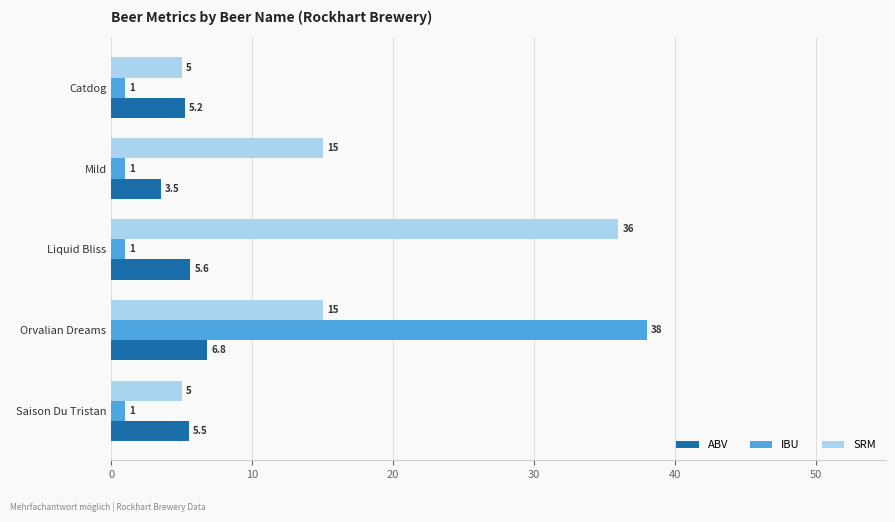

What is the spread (max minus min) of values at Liquid Bliss?

35.0